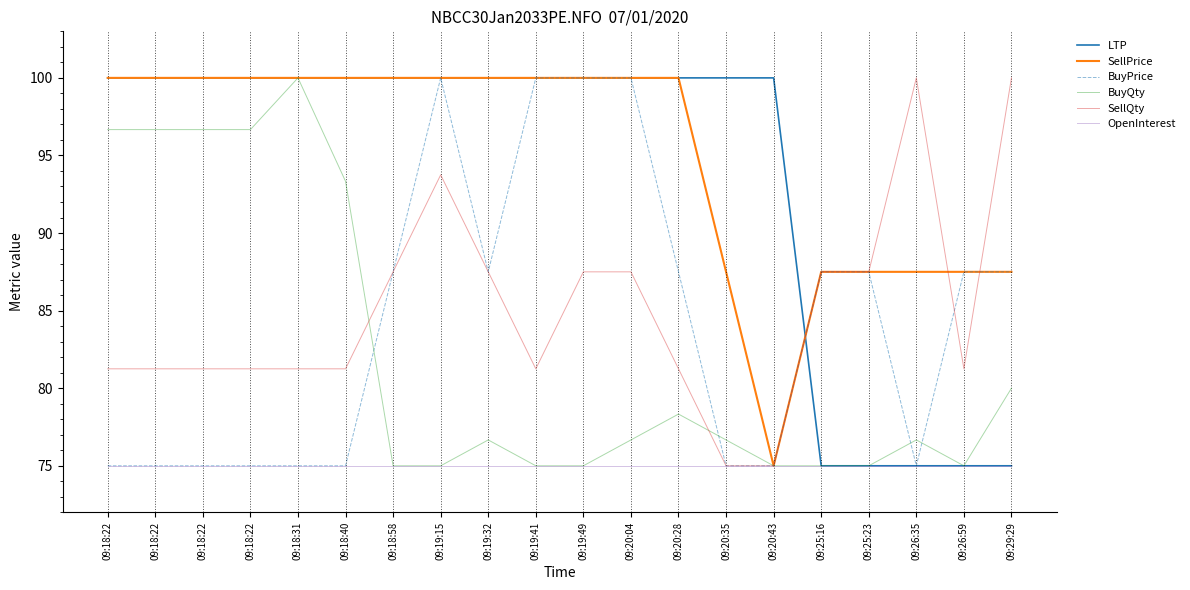

What value does the BuyQty series have at 09:18:31?

100.0